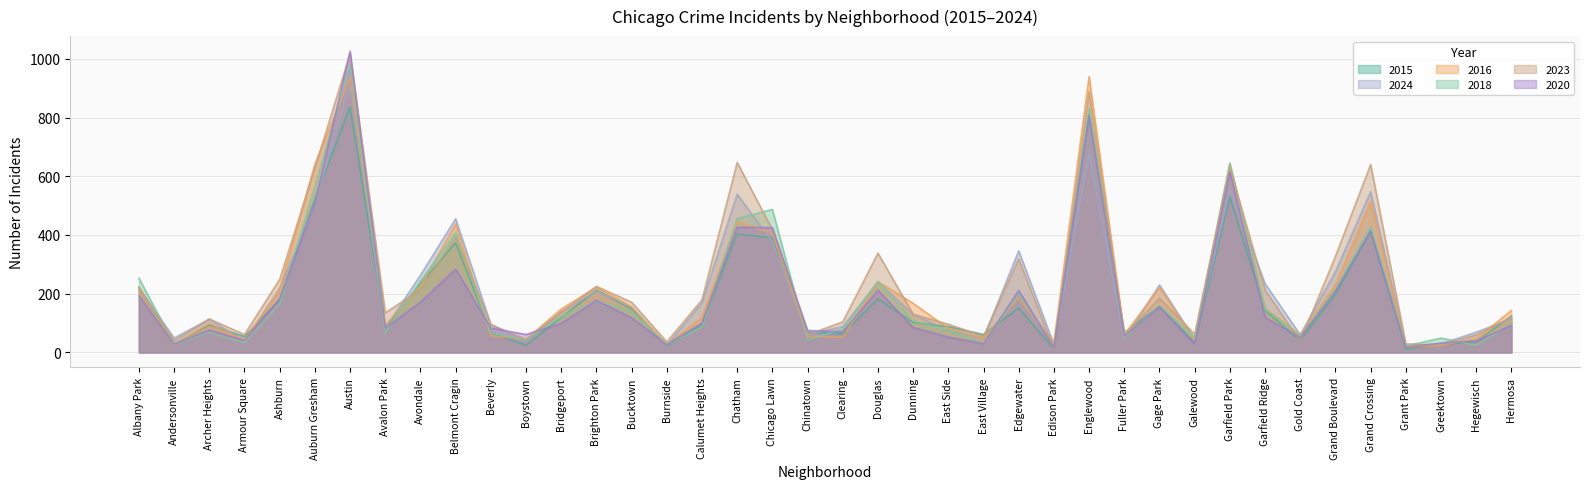

What is the sum of the 2024 values at Chinatown and Dunning?

190